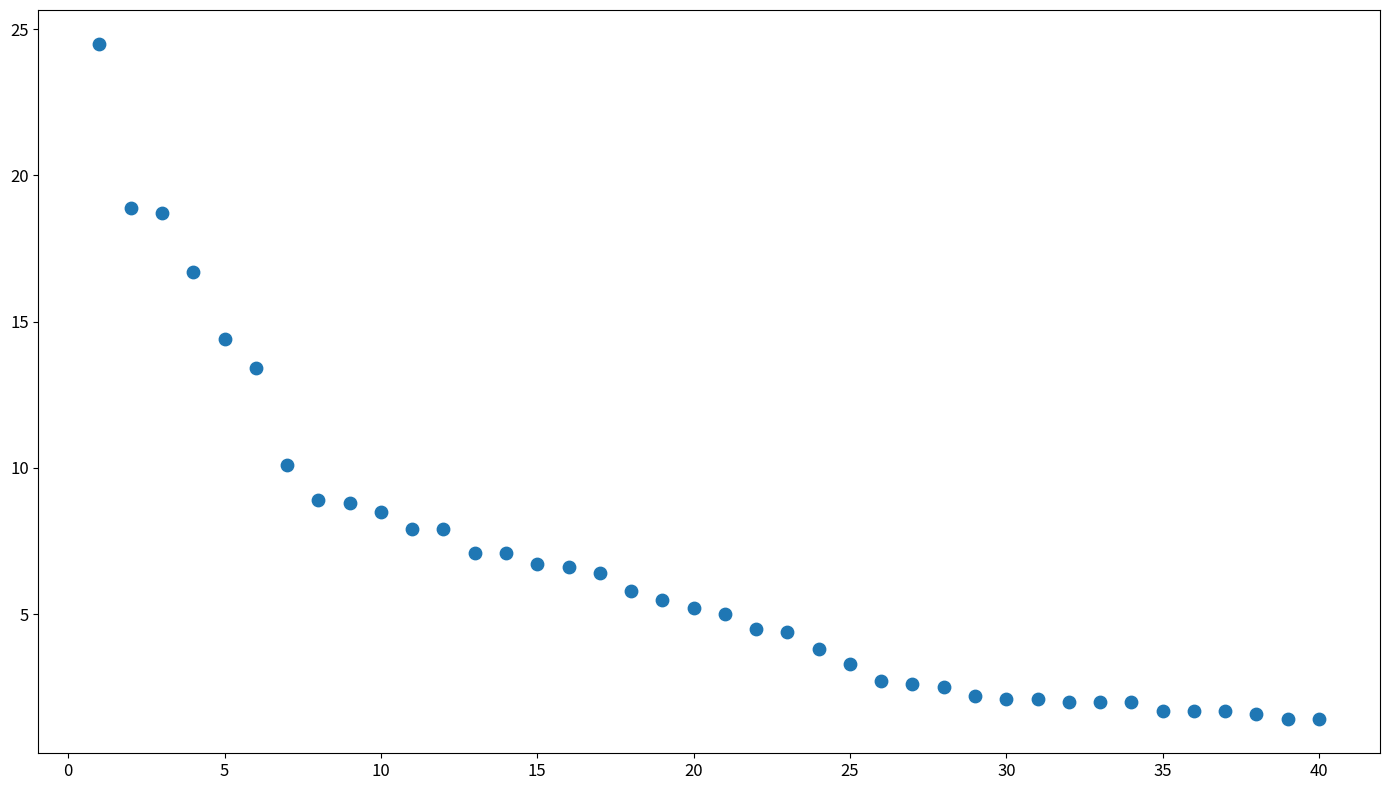

What Y value in the scatter plot is closest to 12?

13.4